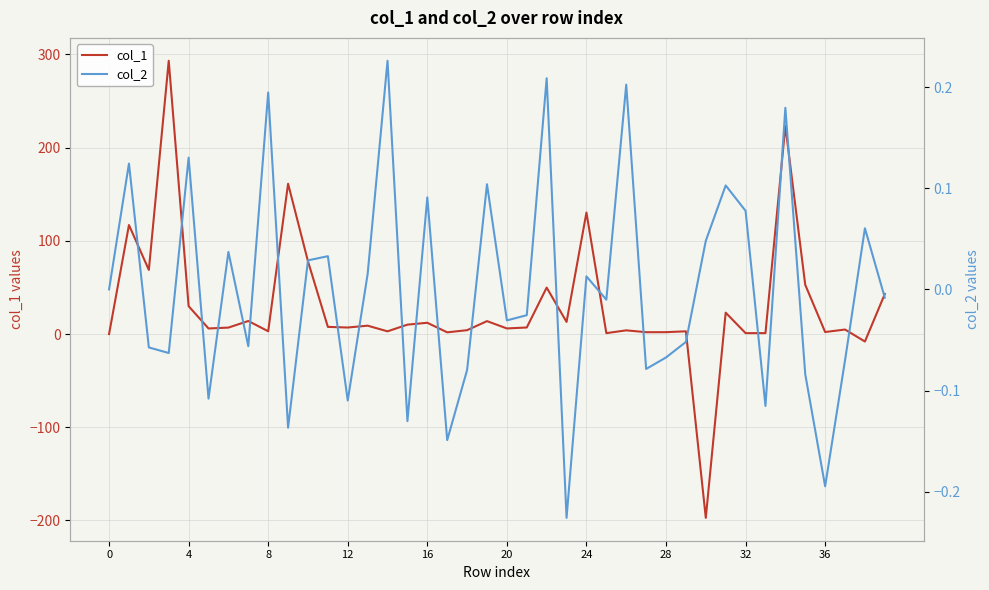

What is the label of the 8th point from the right?

32